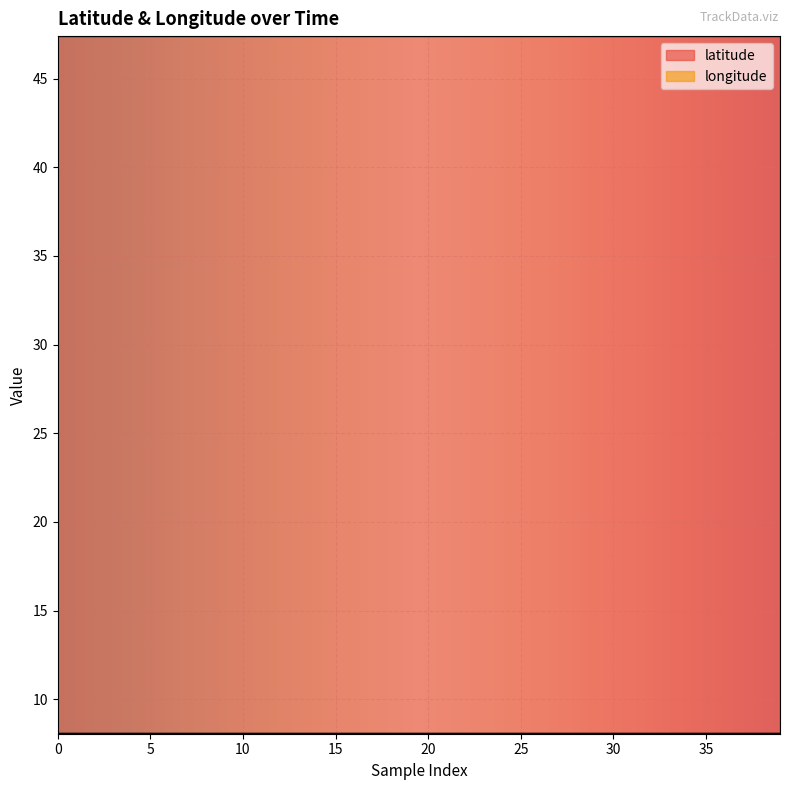

What is the value of the longitude point at the 38th from the left?

8.1